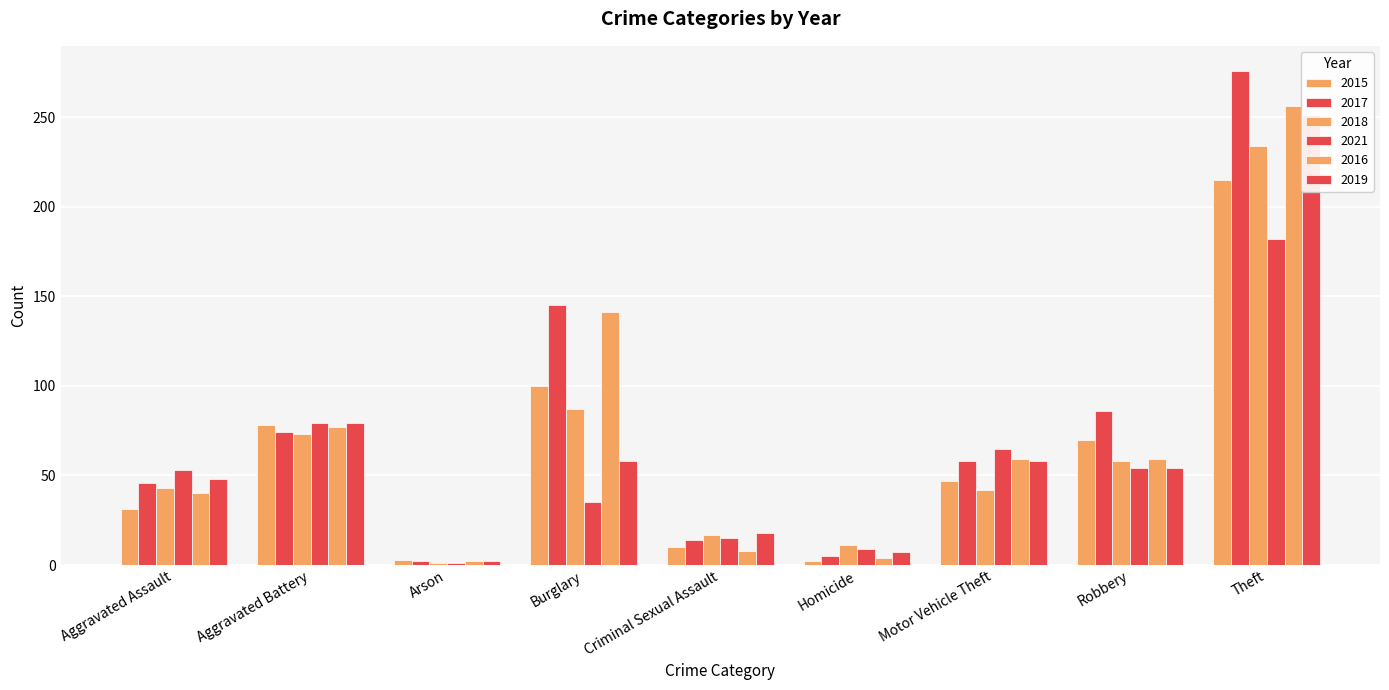

The value of 2015 at Burglary is 21. True or false?

False